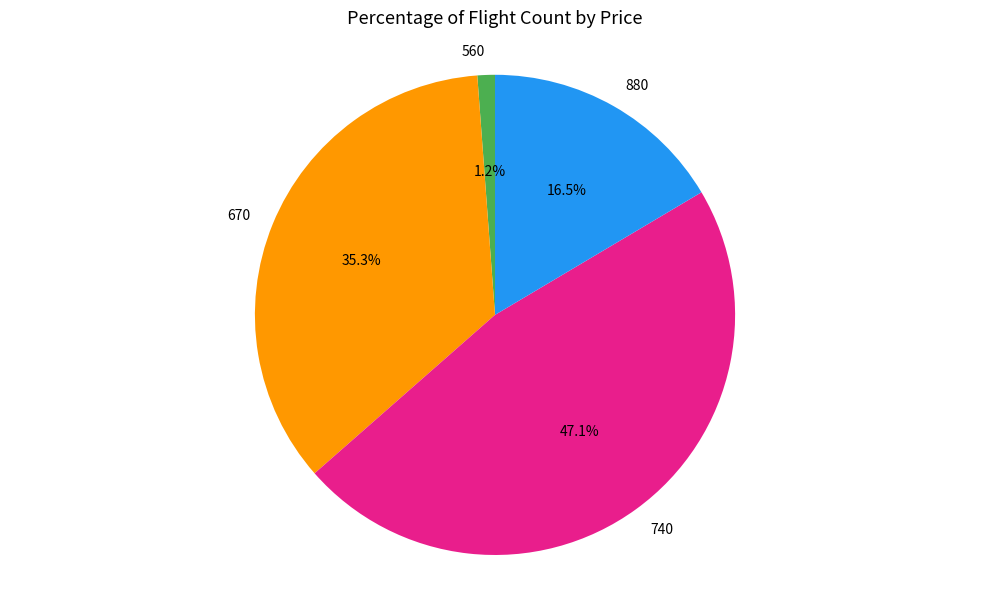

What is the ratio of the value at 740 to the value at 670?

1.3